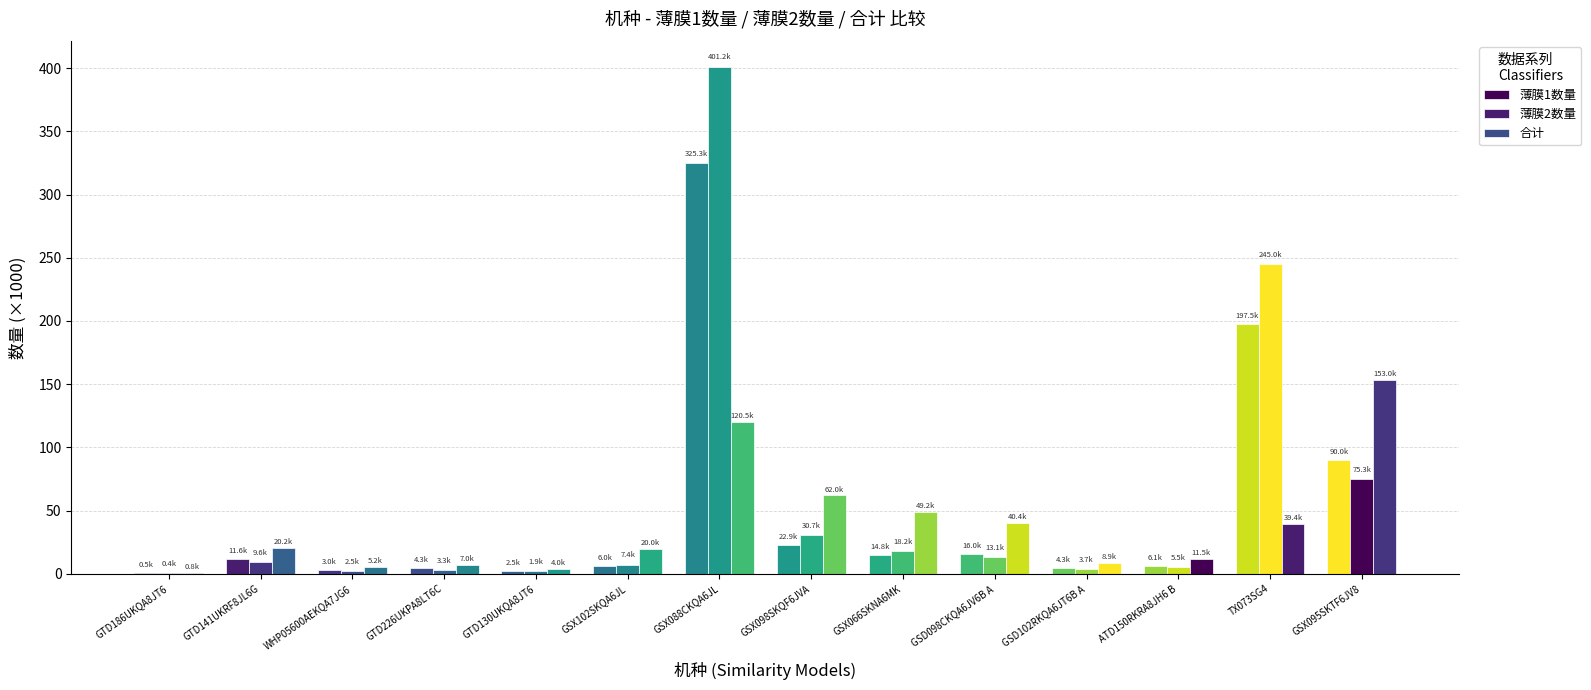

What is the label of the 14th bar from the left?

GSX095SKTF6JV8